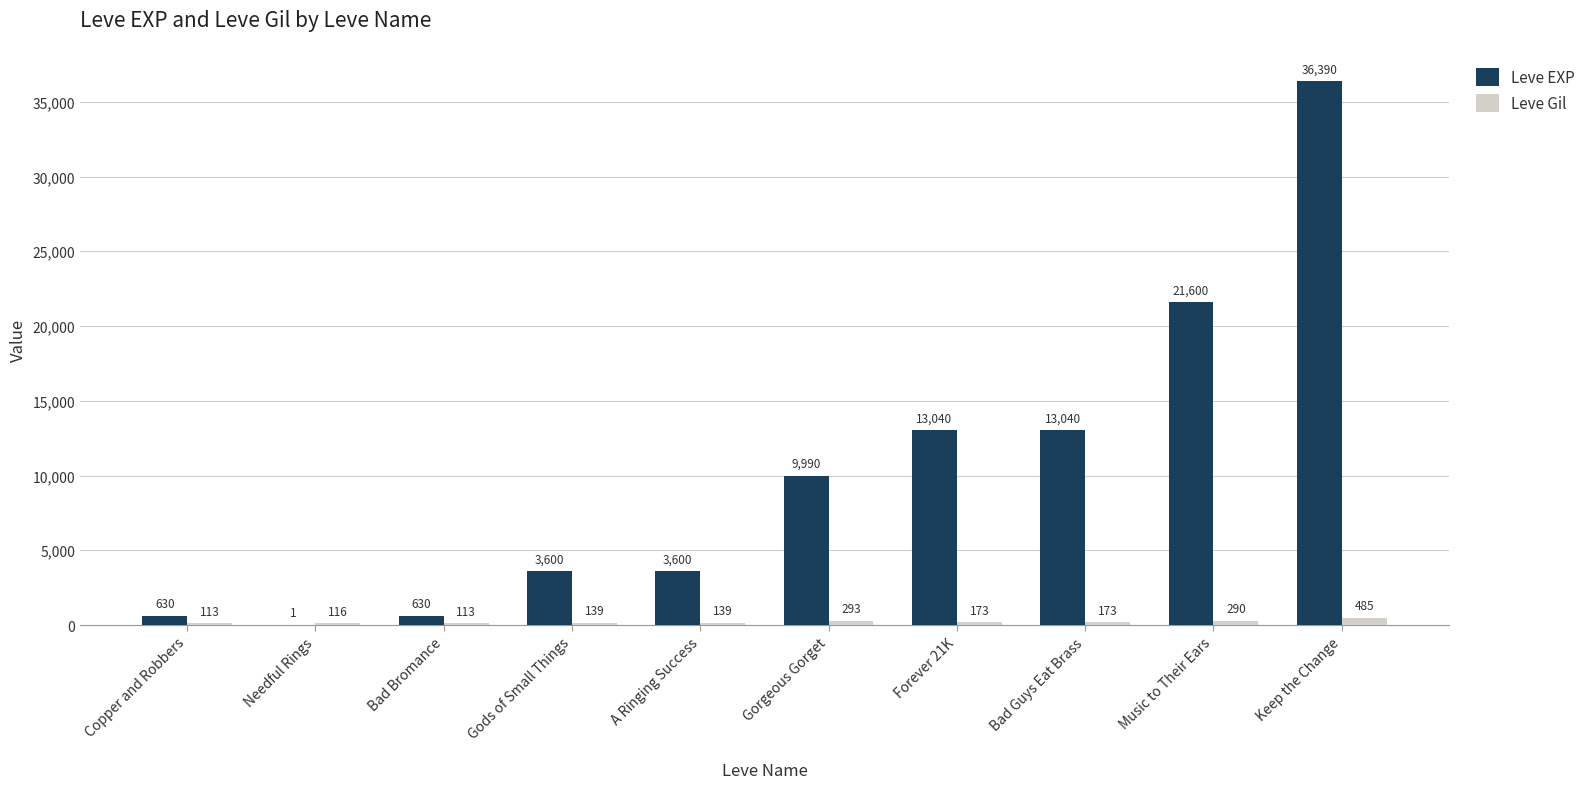

Is the value of Leve Gil at Bad Bromance greater than the value of Leve EXP at Keep the Change?

No